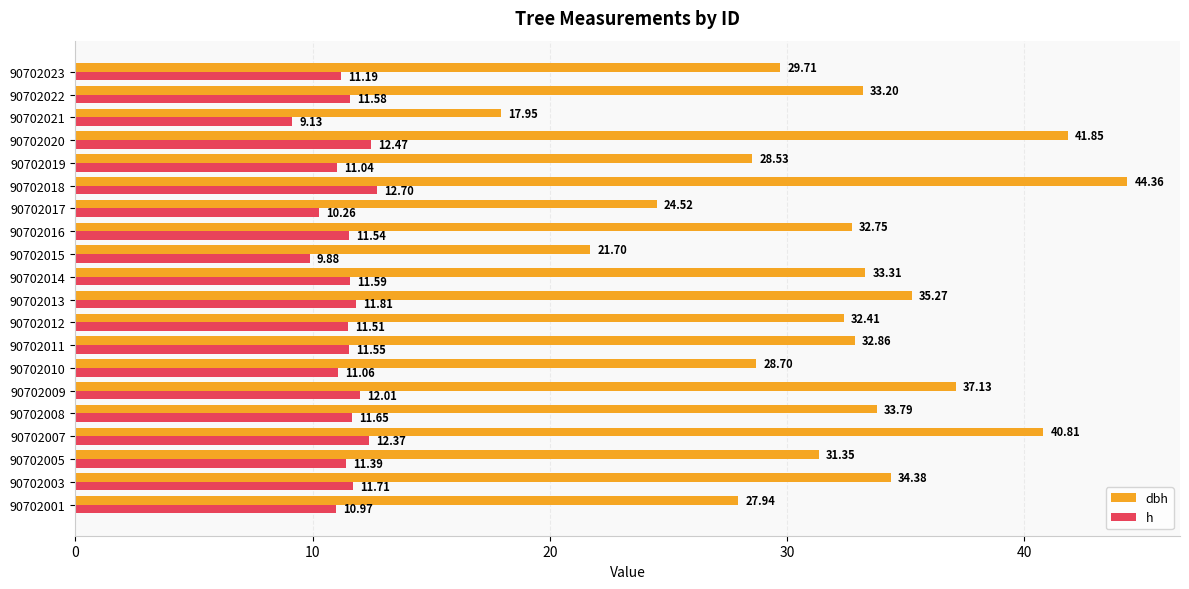

Is the value of h at 90702023 greater than the value of dbh at 90702012?

No